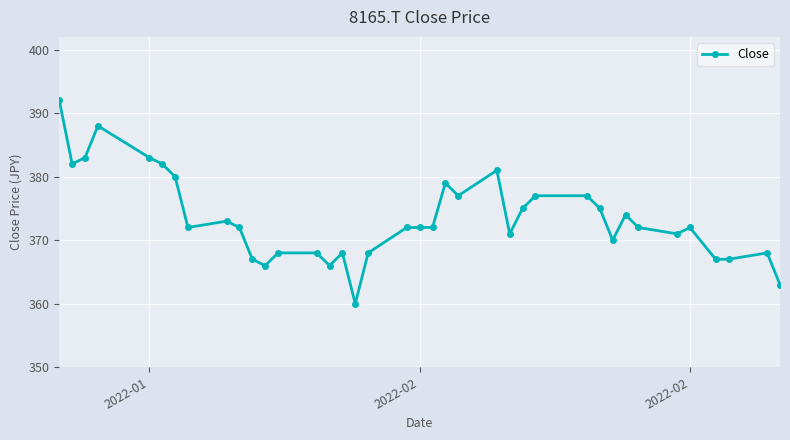

What is the greatest value displayed?

392